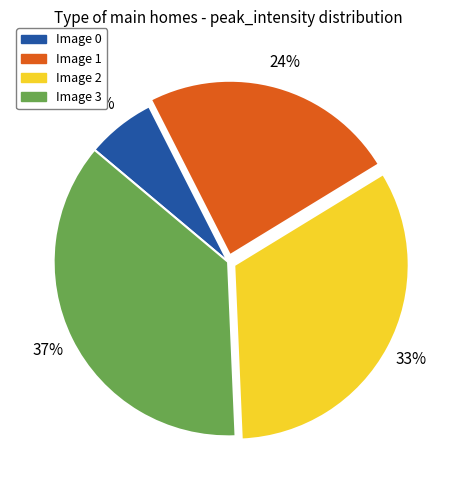

To the nearest percent, what is the average slice percentage?

25%